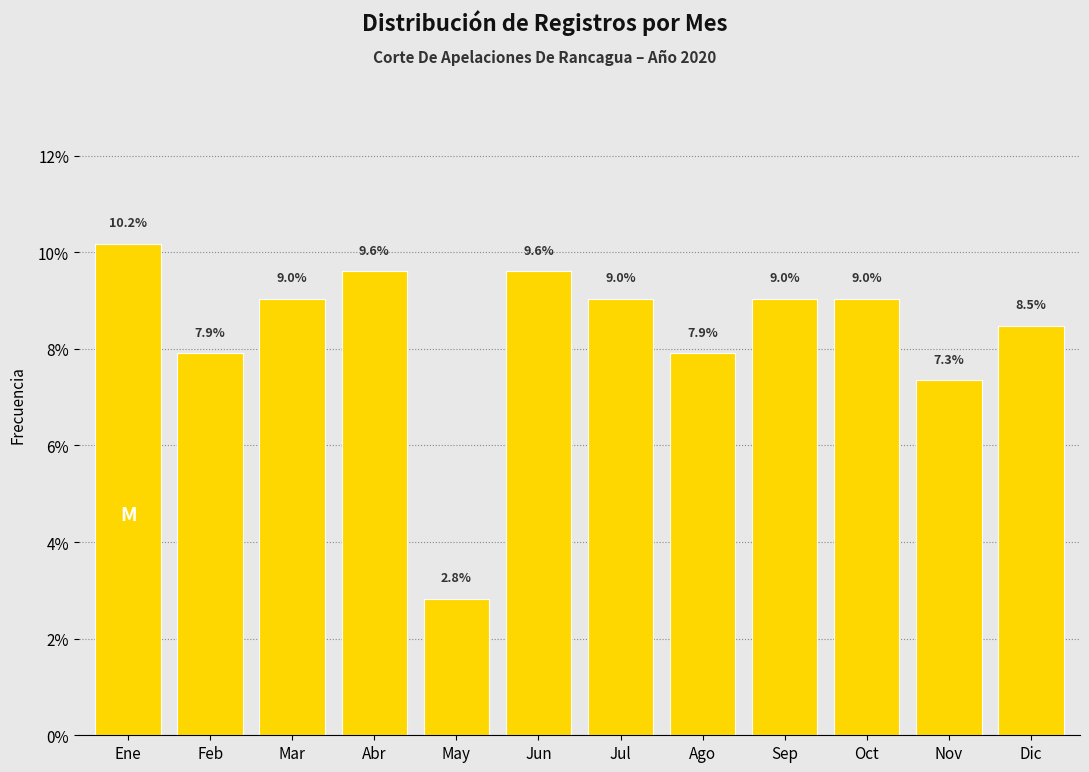

Reading left to right, what are all the values shown in this chart?

10.2	7.9	9.0	9.6	2.8	9.6	9.0	7.9	9.0	9.0	7.3	8.5